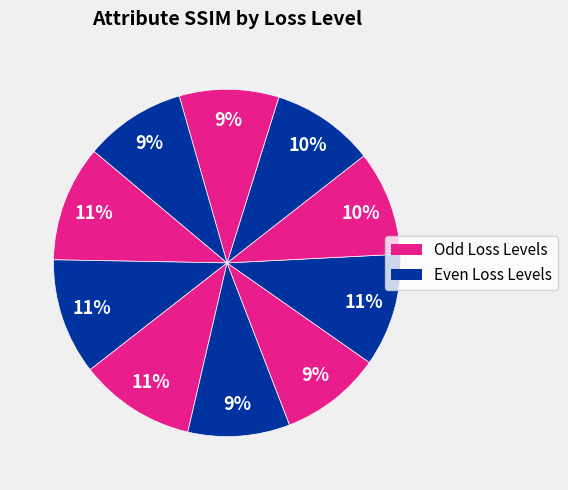

Count the number of slices in the pie.

10